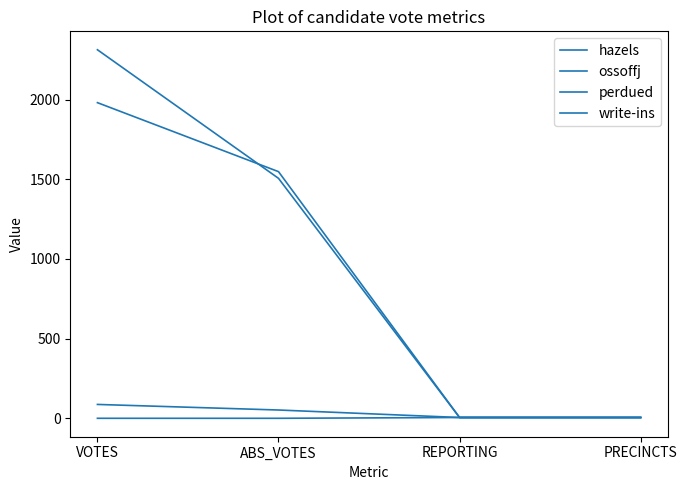

List the series in order of their peak value, lowest first.

write-ins, hazels, ossoffj, perdued